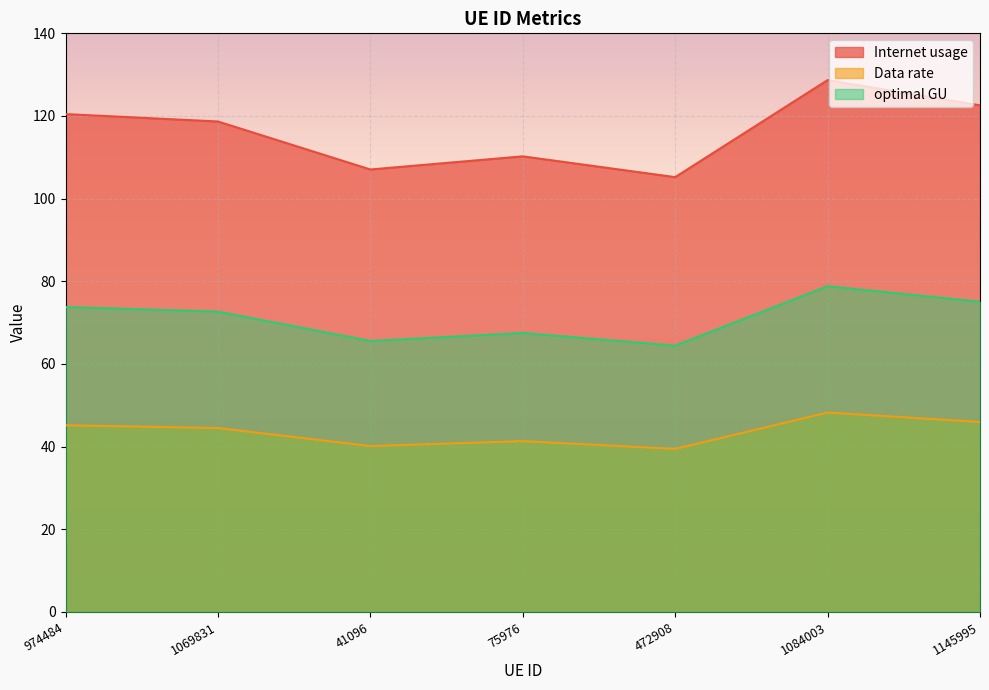

What is the sum of the Internet usage values at 472908 and 1069831?

223.9